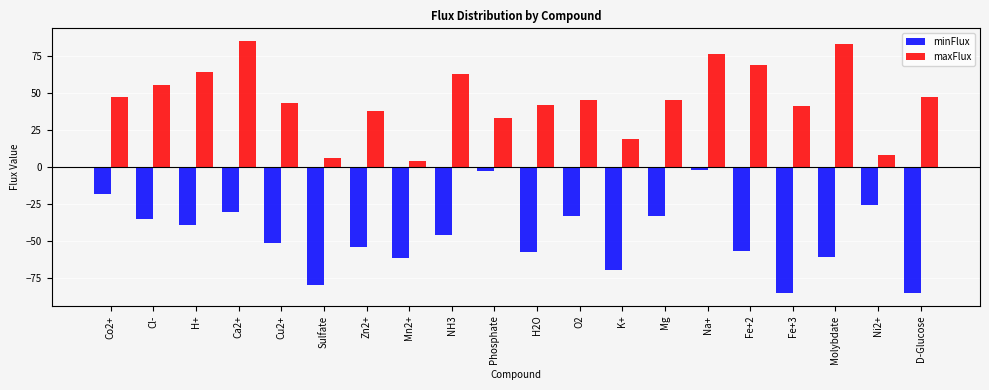

Between Ca2+ and D-Glucose, which series saw the biggest shift?

minFlux